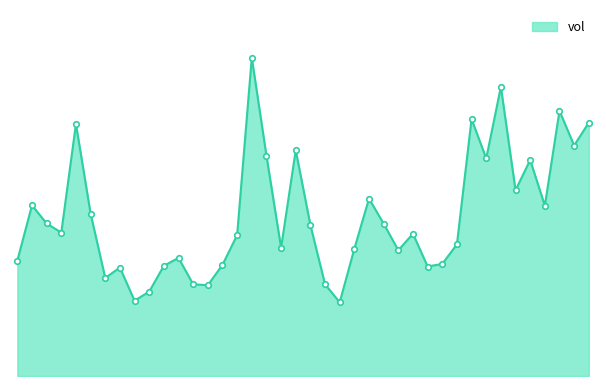

Which category has the lowest value across all series?

20210826